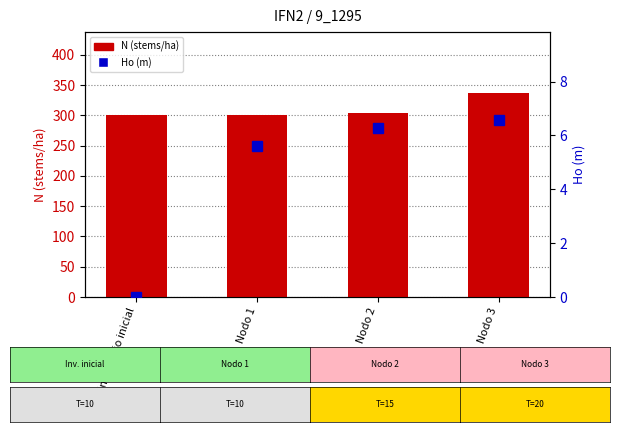

Are the bars horizontal?

No